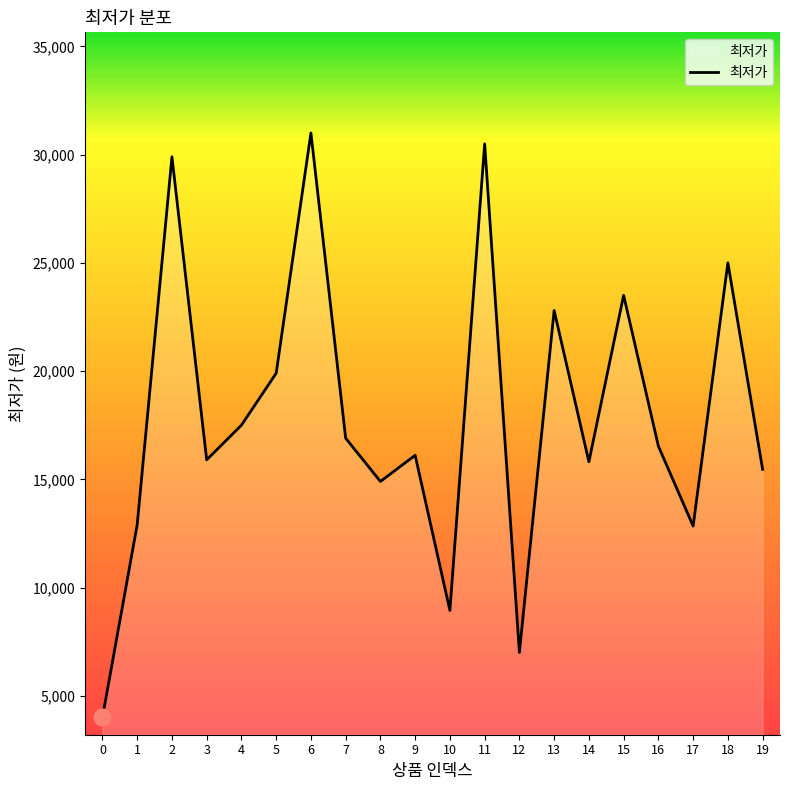

What is the change in value from 1 to 3?

+3000